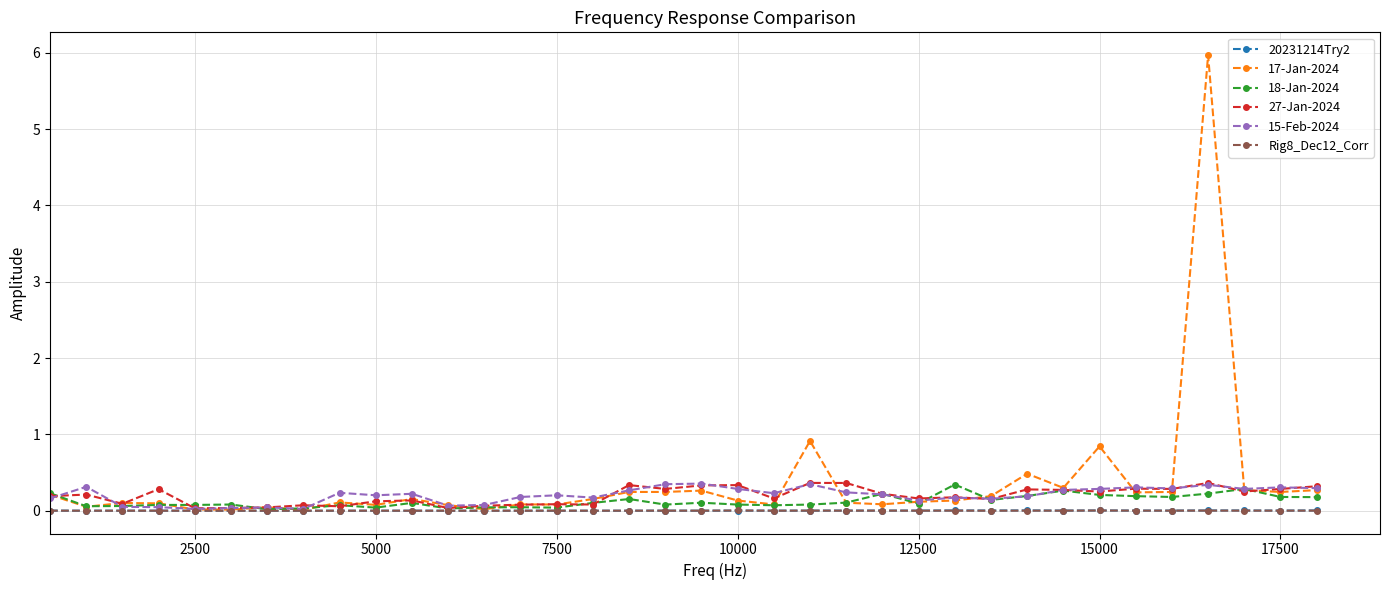

Which series has the largest range (max minus min)?

17-Jan-2024